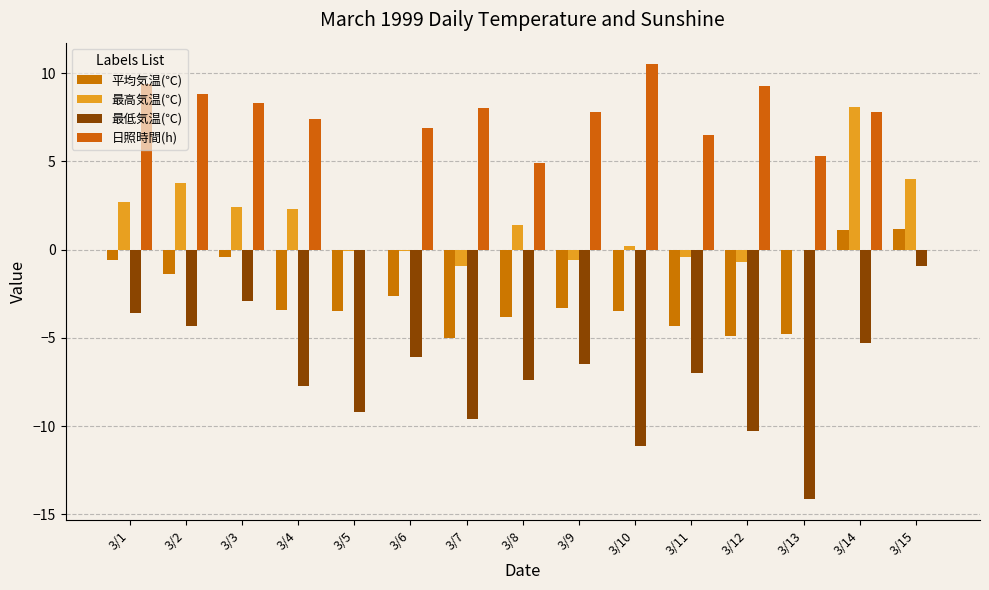

Rank the series at 3/8 from highest to lowest value.

日照時間(h), 最高気温(℃), 平均気温(℃), 最低気温(℃)